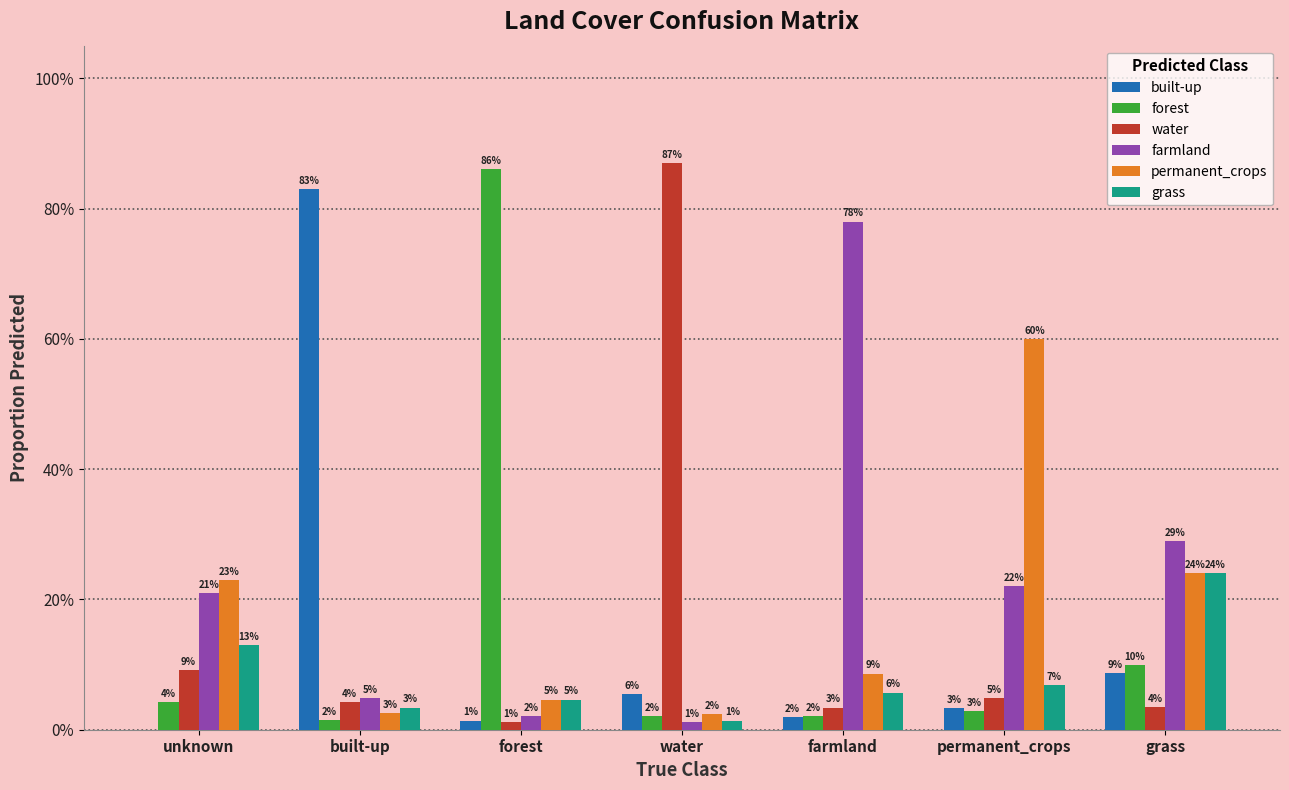

Reading left to right, extract all data points from this chart.

built-up: unknown=0.0	built-up=0.8	forest=0.0	water=0.1	farmland=0.0	permanent_crops=0.0	grass=0.1
forest: unknown=0.0	built-up=0.0	forest=0.9	water=0.0	farmland=0.0	permanent_crops=0.0	grass=0.1
water: unknown=0.1	built-up=0.0	forest=0.0	water=0.9	farmland=0.0	permanent_crops=0.0	grass=0.0
farmland: unknown=0.2	built-up=0.0	forest=0.0	water=0.0	farmland=0.8	permanent_crops=0.2	grass=0.3
permanent_crops: unknown=0.2	built-up=0.0	forest=0.0	water=0.0	farmland=0.1	permanent_crops=0.6	grass=0.2
grass: unknown=0.1	built-up=0.0	forest=0.0	water=0.0	farmland=0.1	permanent_crops=0.1	grass=0.2